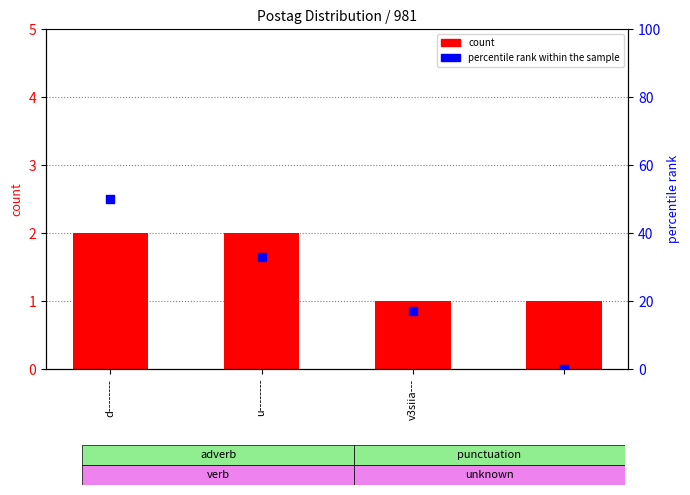

Which series has the widest spread of Y values?

percentile rank within the sample